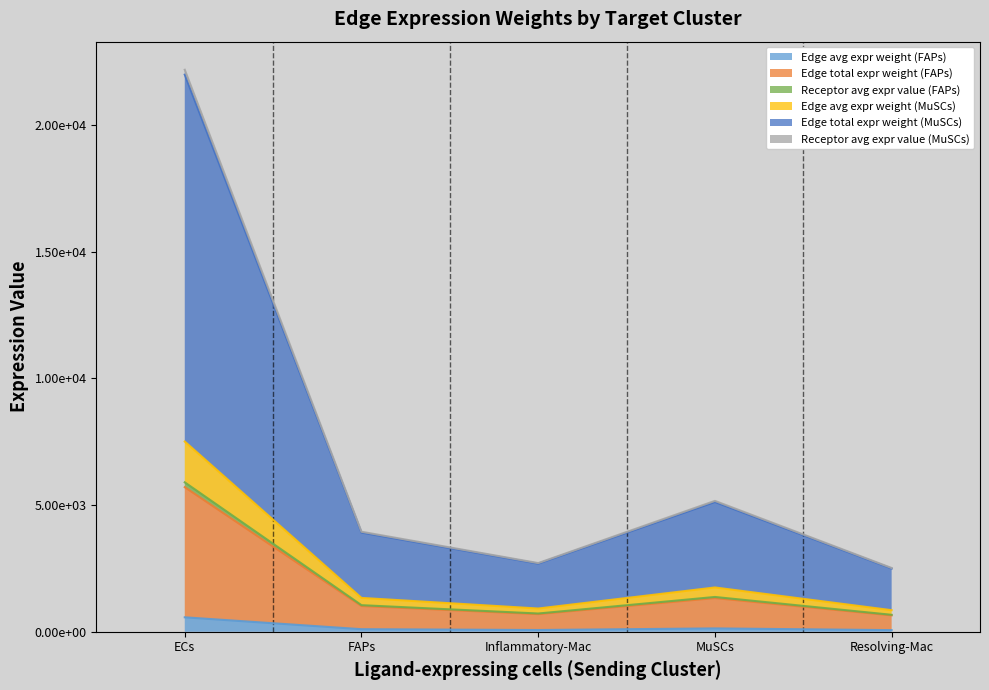

At which category does Receptor avg expr value (MuSCs) reach its first local peak?

MuSCs